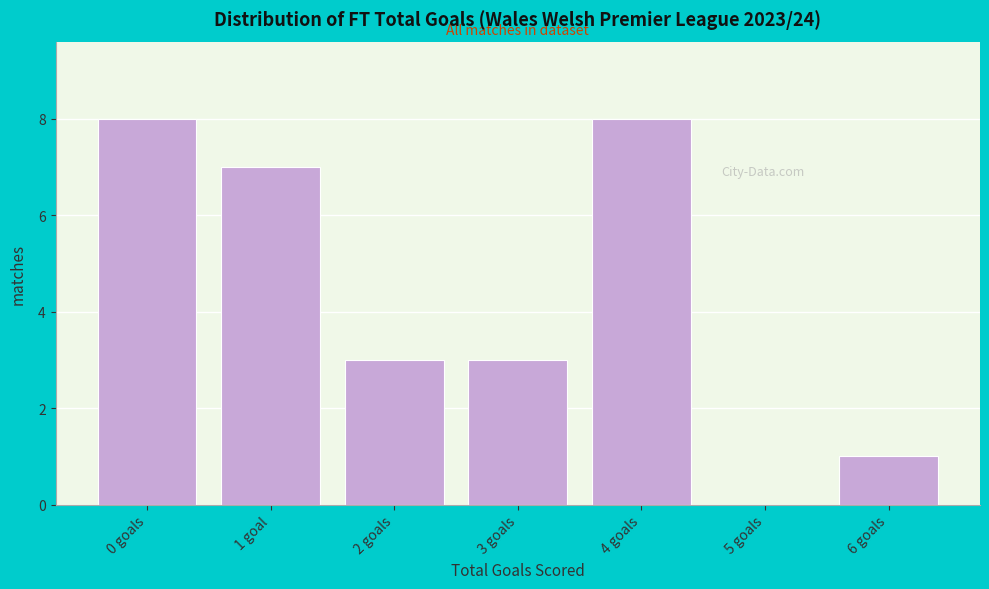

Reading left to right, what are all the values shown in this chart?

0 goals=8	1 goal=7	2 goals=3	3 goals=3	4 goals=8	5 goals=0	6 goals=1